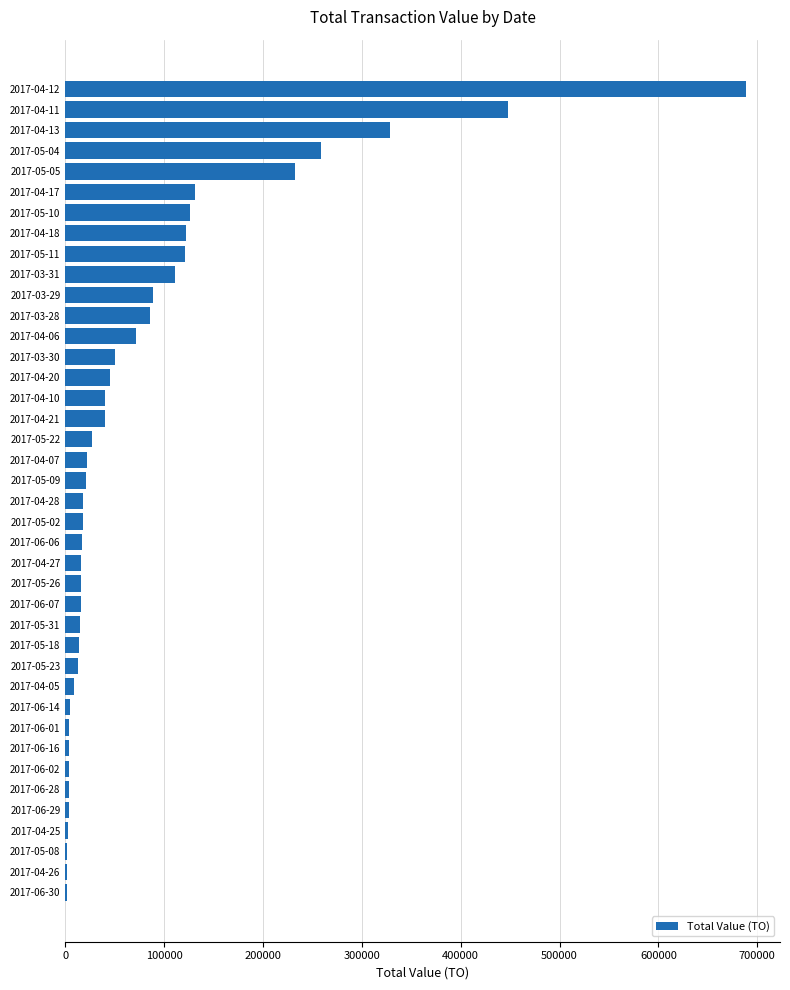

What is the sum of all values?

3239580